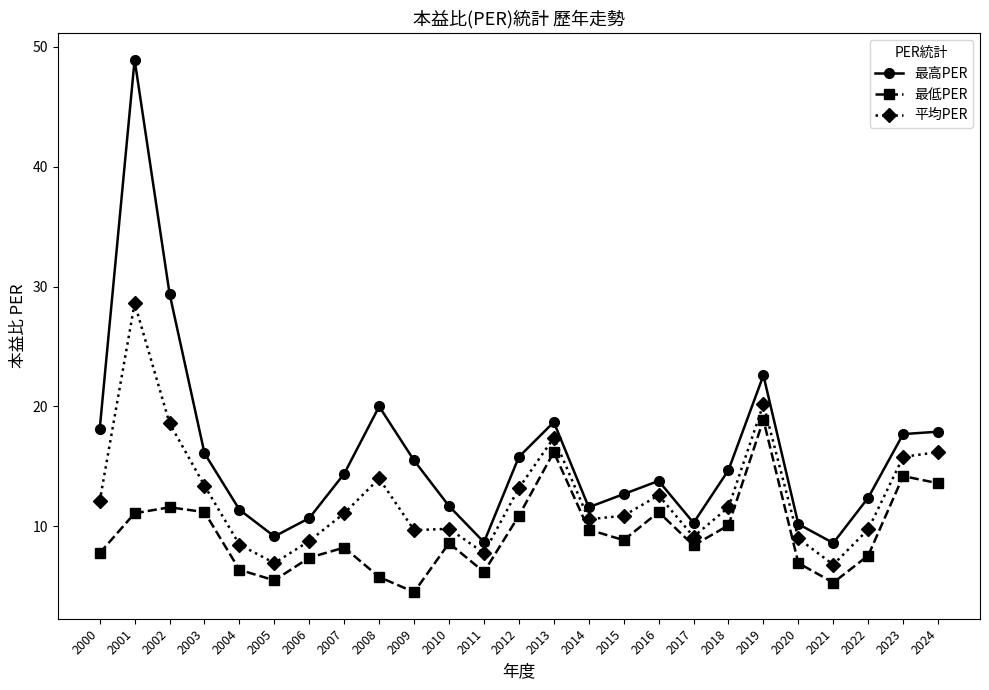

What value does the 平均PER series have at 2019?

20.2